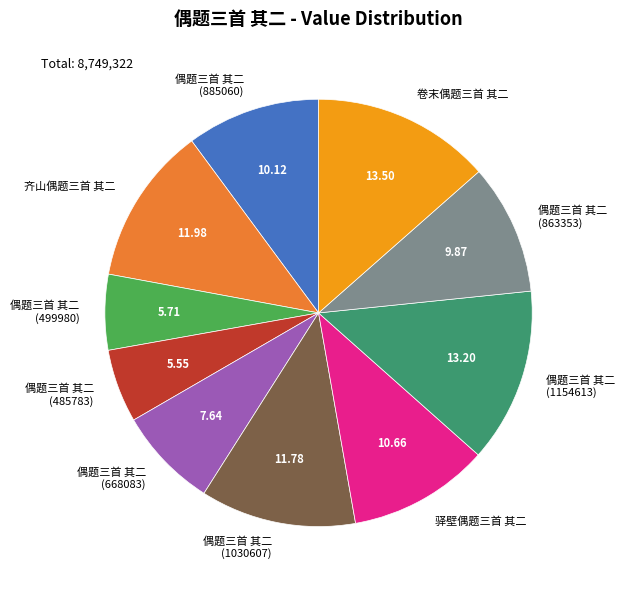

Is the sum of 卷末偶题三首 其二 and 偶题三首 其二 (499980) greater than half?

No